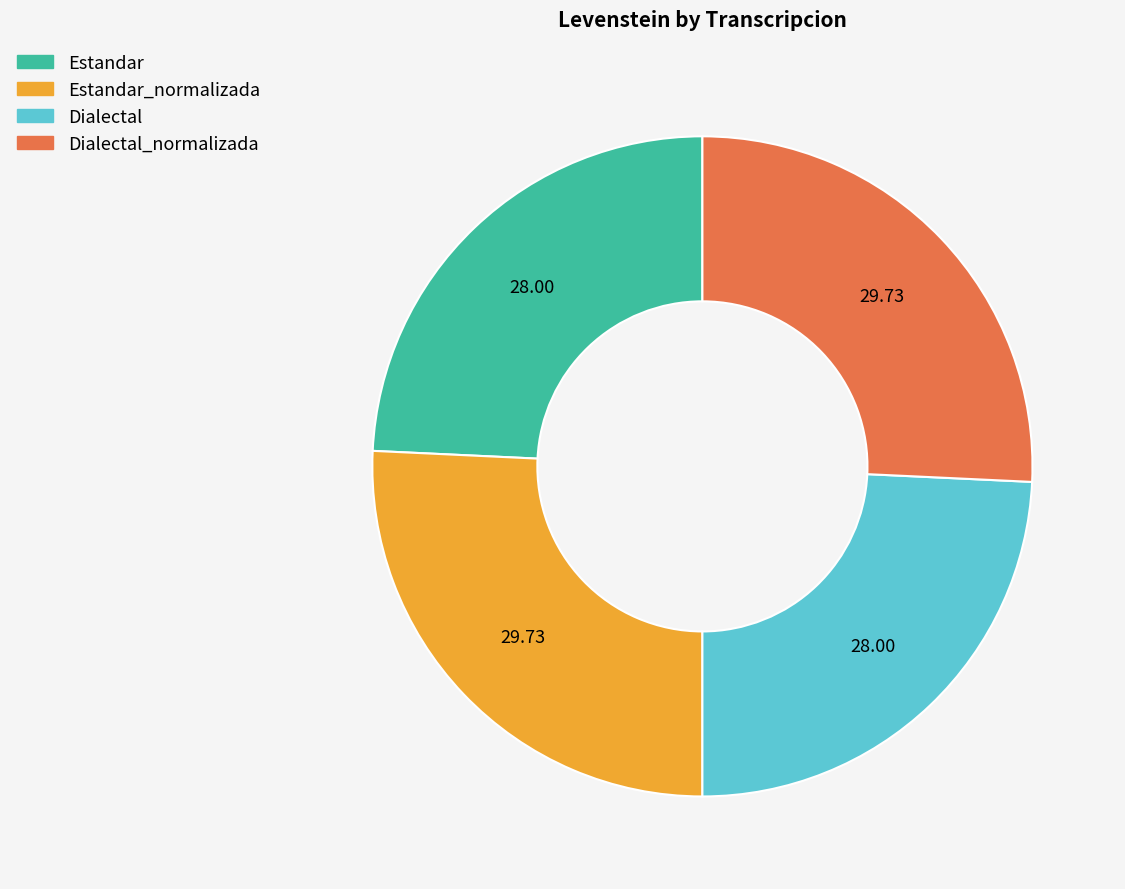

Is there a majority slice in this chart?

No